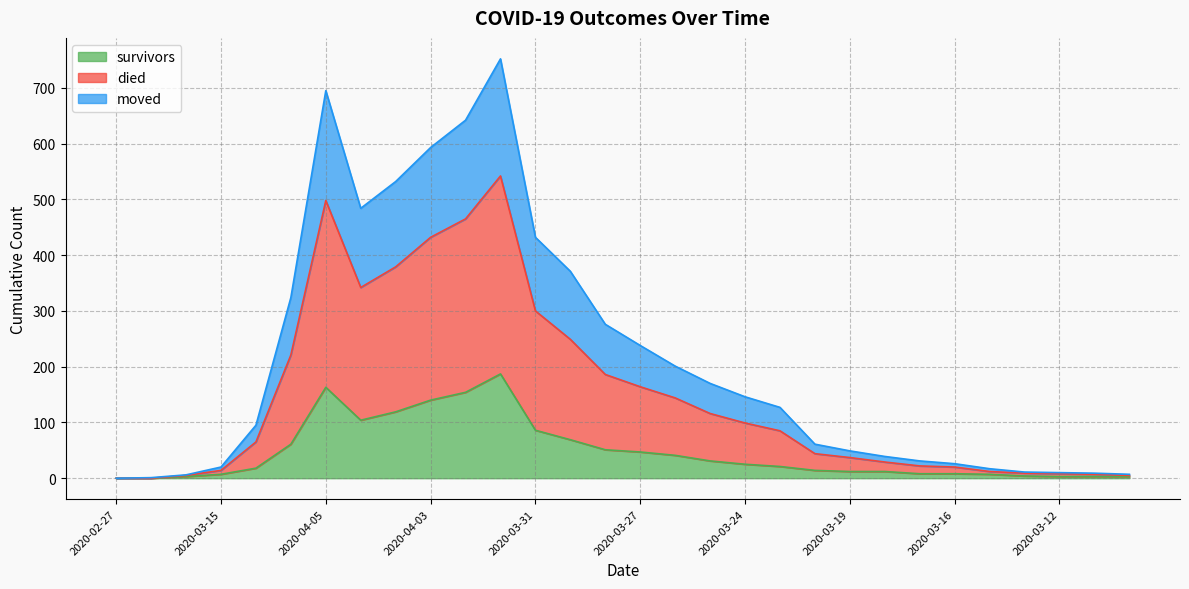

The value of died at 2020-03-25 is 284. True or false?

False